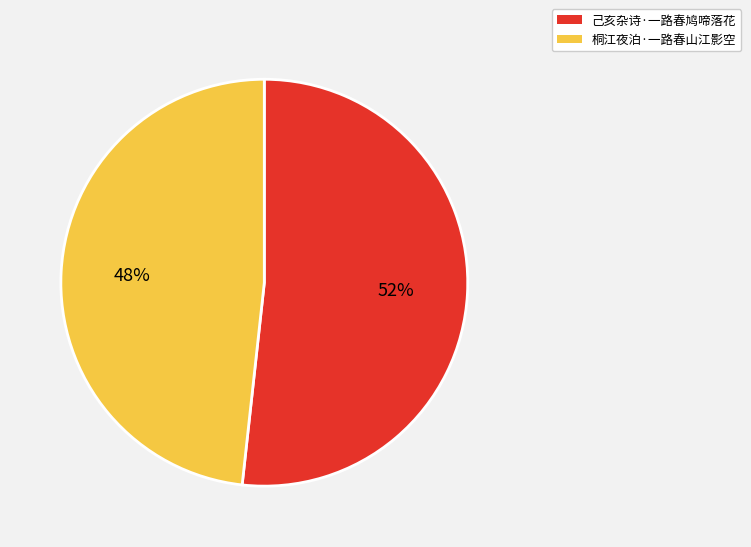

To the nearest percent, what is the combined percentage of 桐江夜泊·一路春山江影空 and 己亥杂诗·一路春鸠啼落花?

100%